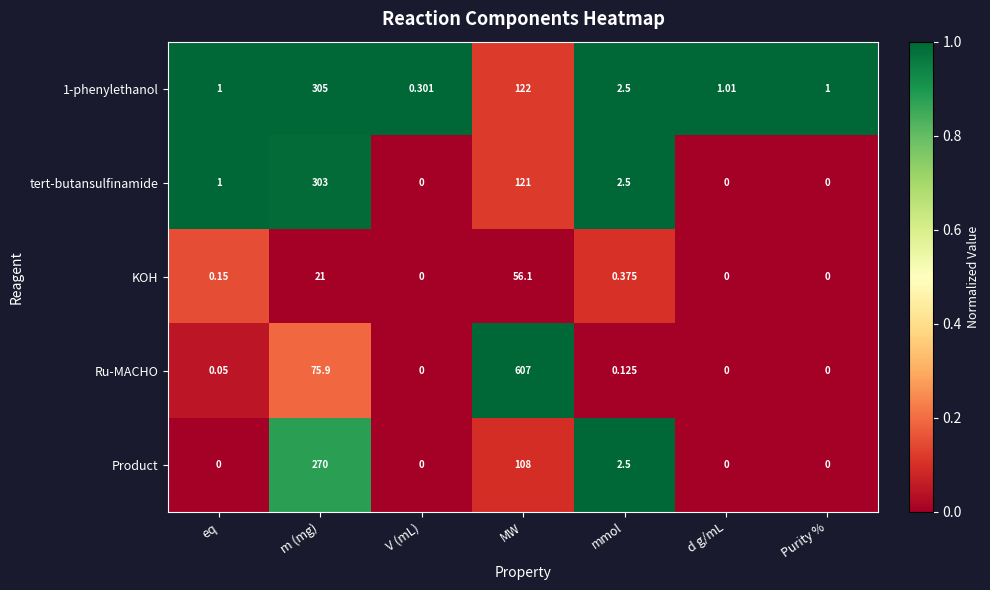

What is the total value across all series at d g/mL?

1.0